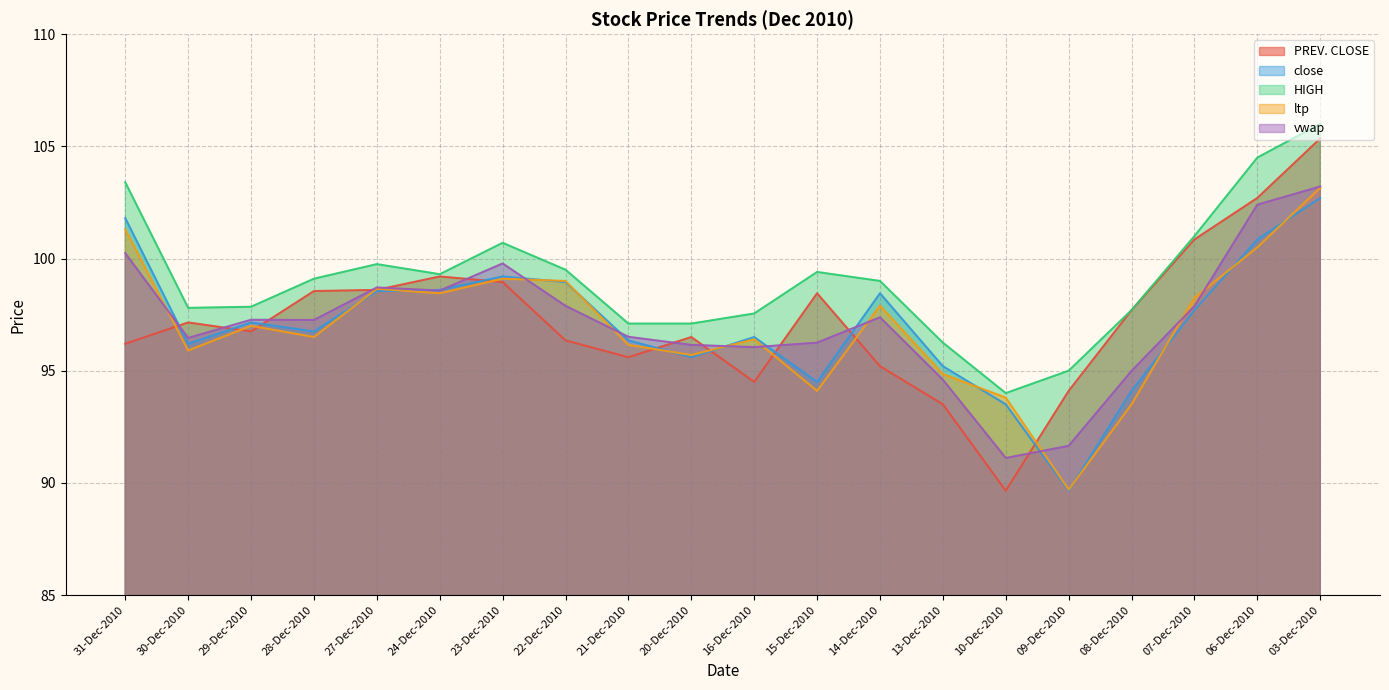

What is the difference between the maximum and second lowest values in the ltp series?

9.7